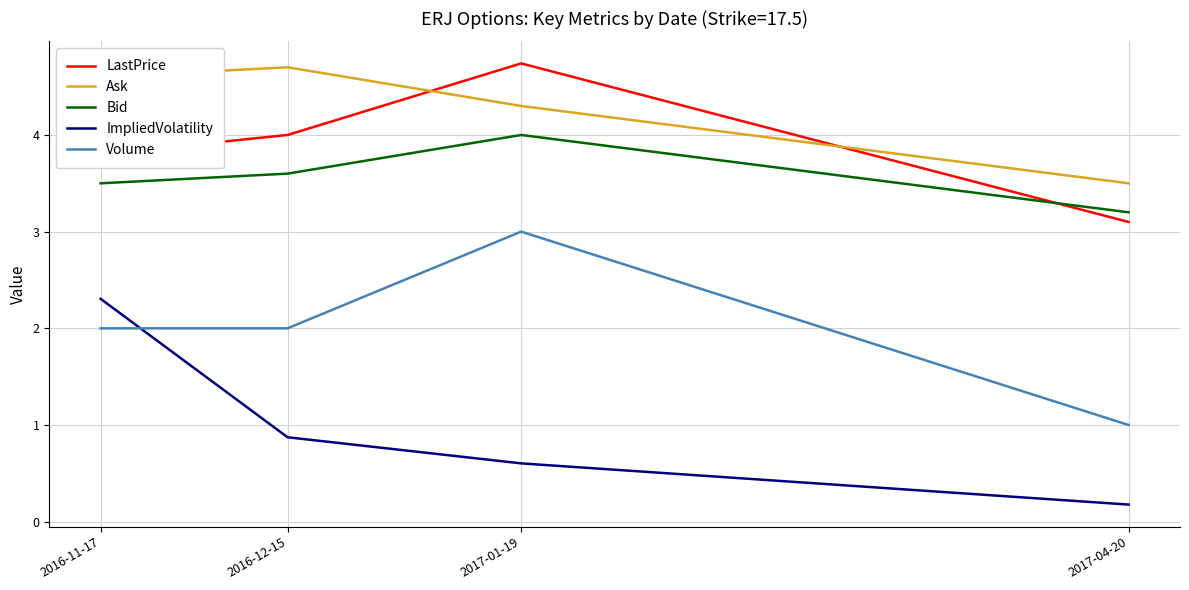

Which series changed the most between 2016-11-17 and 2016-12-15?

ImpliedVolatility